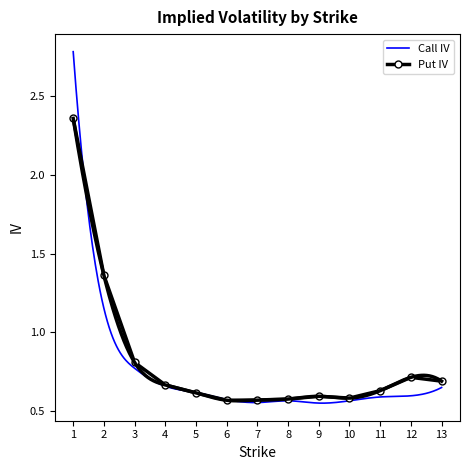

At which label is Put IV closest to 1?

3